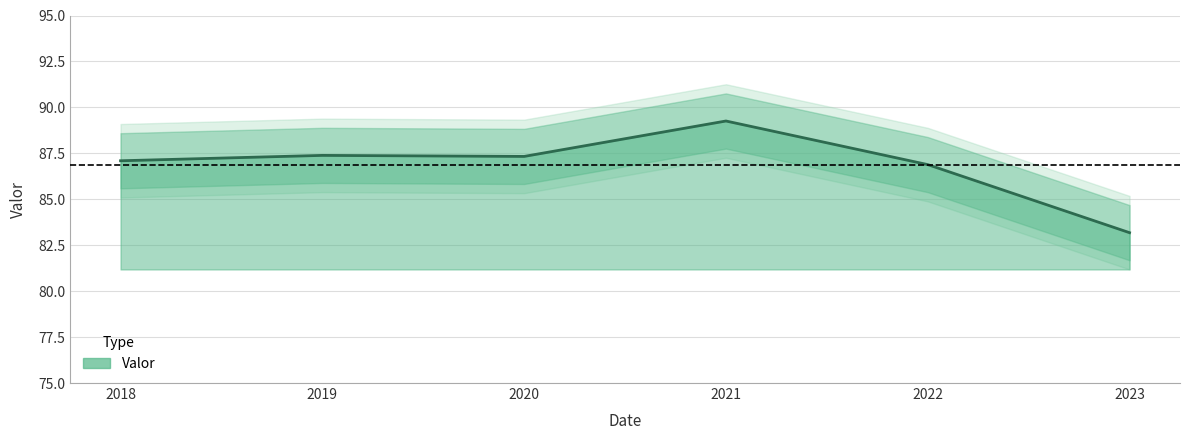

At which category does the data reach its first local valley?

2020